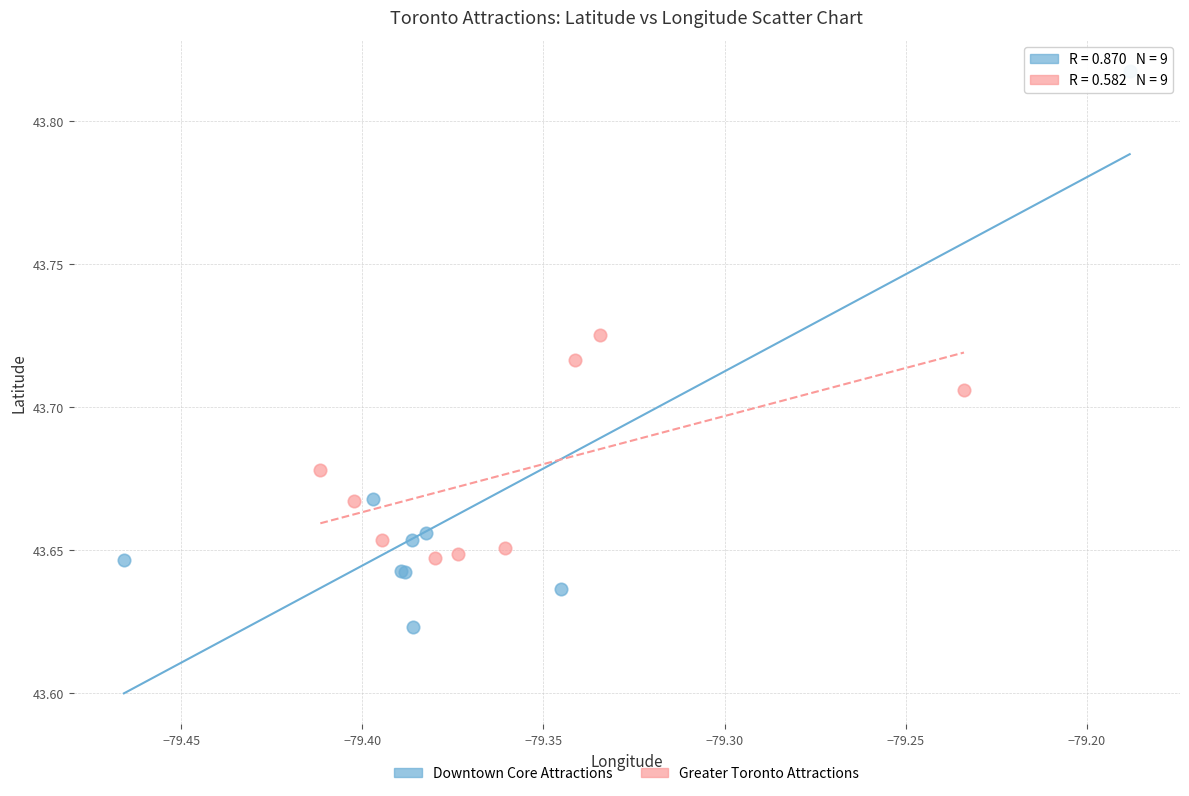

What are all the series names shown in the legend?

Downtown Core Attractions, Greater Toronto Attractions